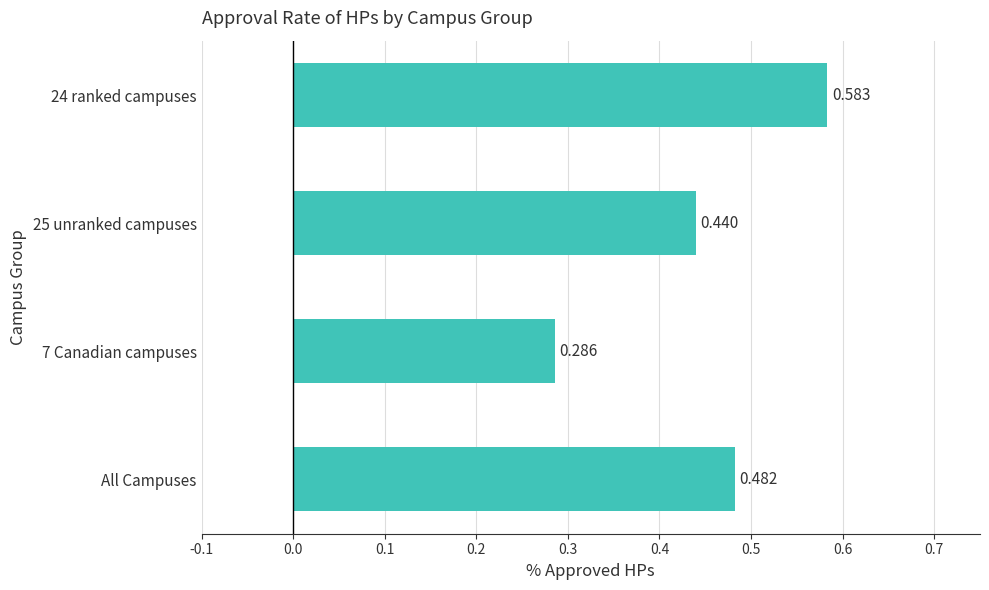

Which has a higher value, All Campuses or 7 Canadian campuses?

All Campuses